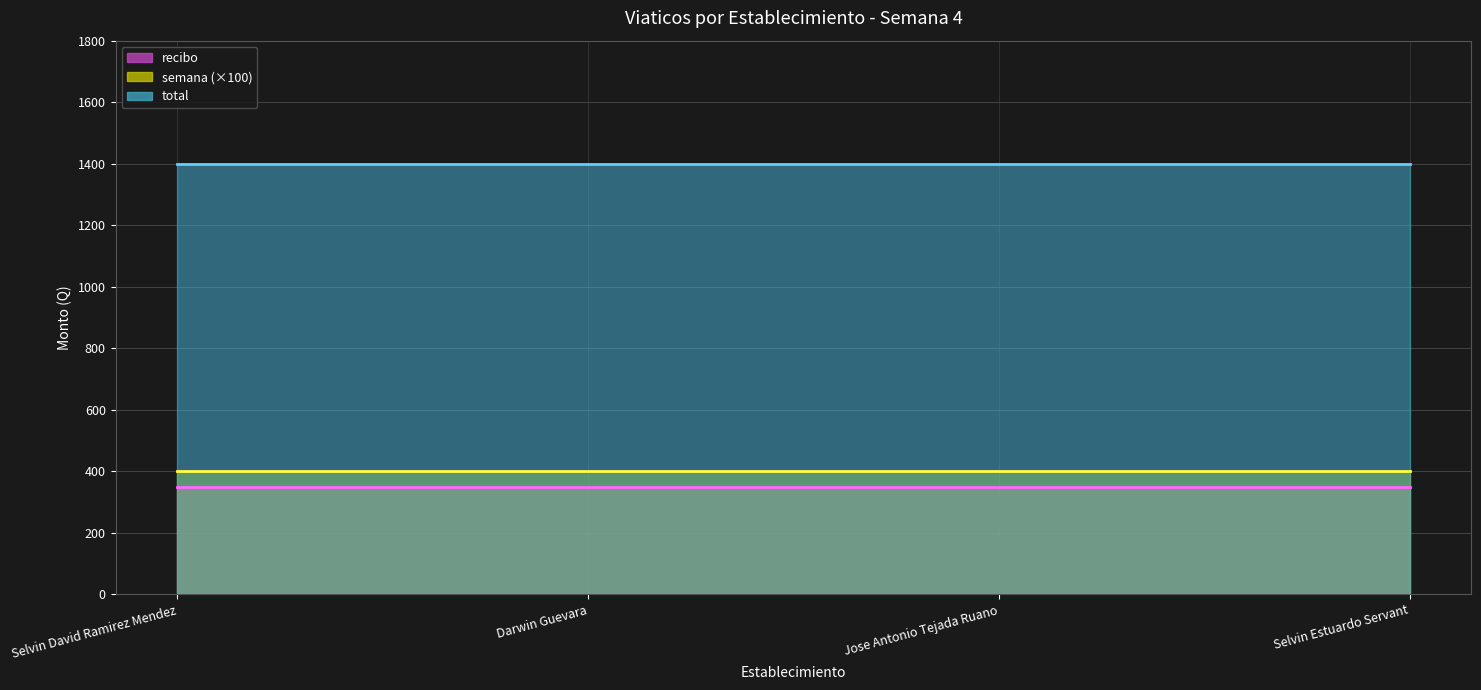

What is the approximate value of semana at Jose Antonio Tejada Ruano?

4